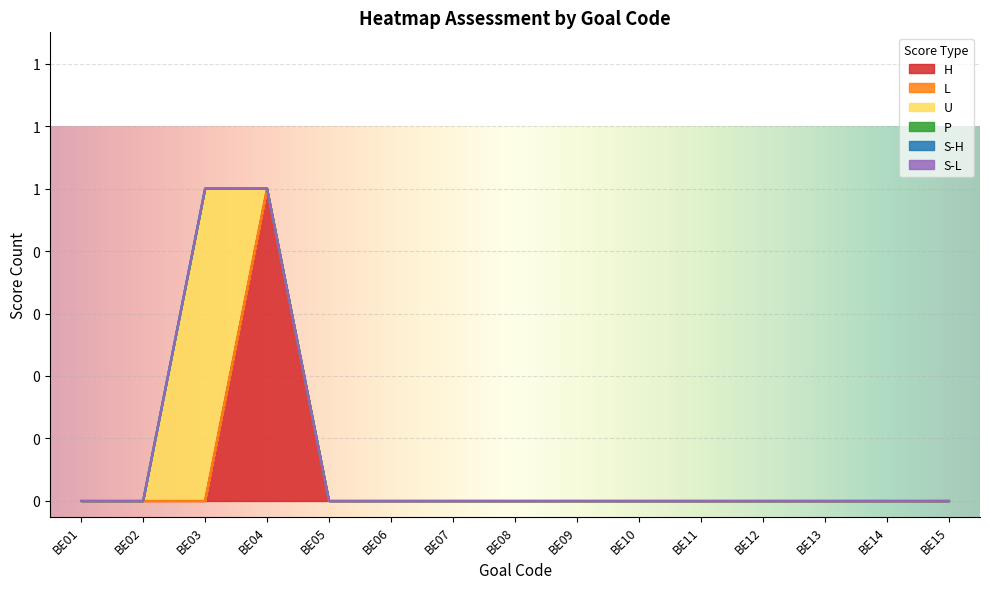

The value of L at BE02 is 0. True or false?

True